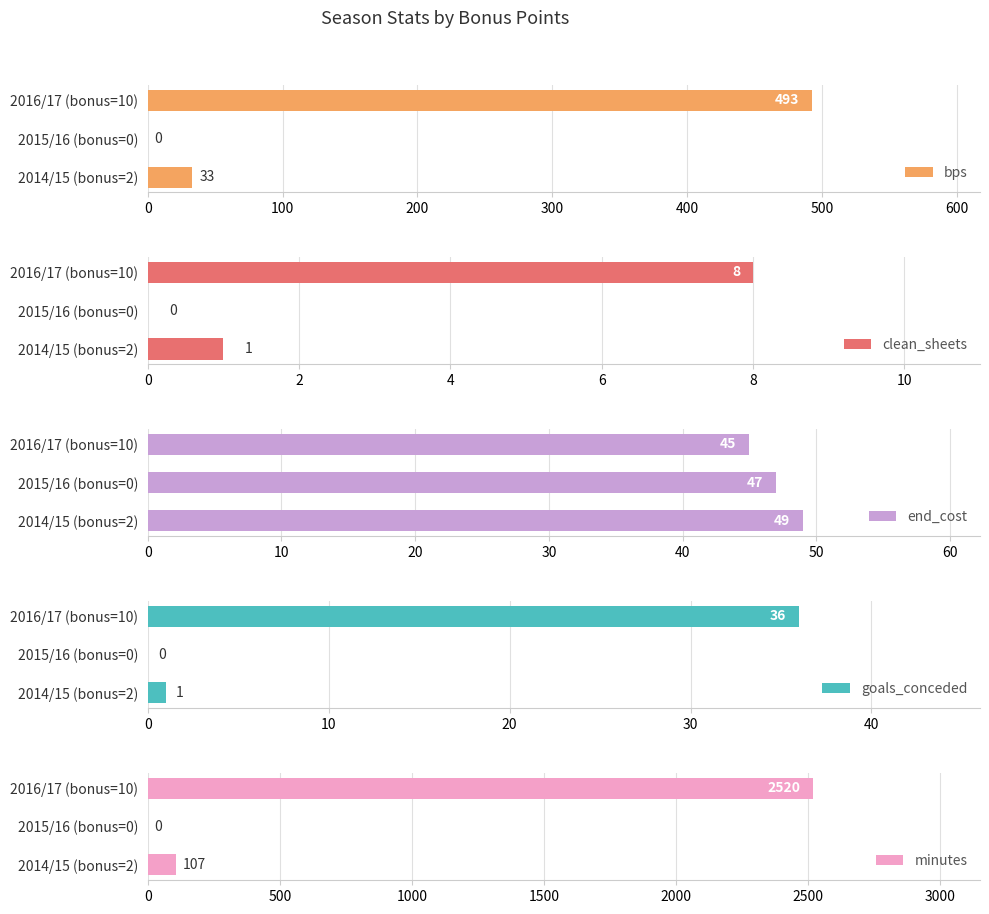

What is the sum of the bps values at 2014/15 (bonus=2) and 2015/16 (bonus=0)?

33